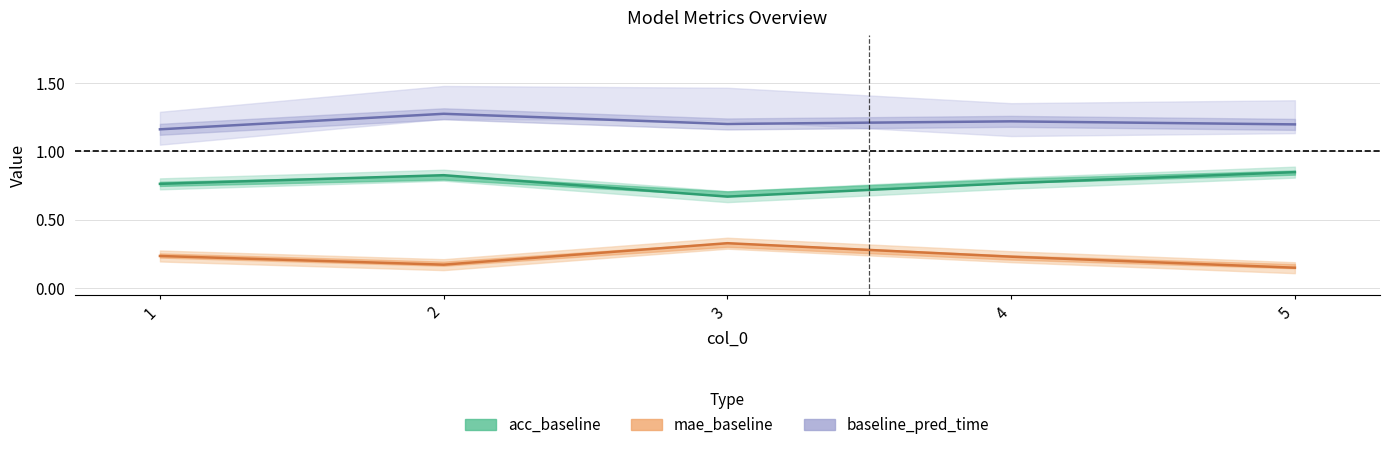

What is the total value across all series at 5?

2.2